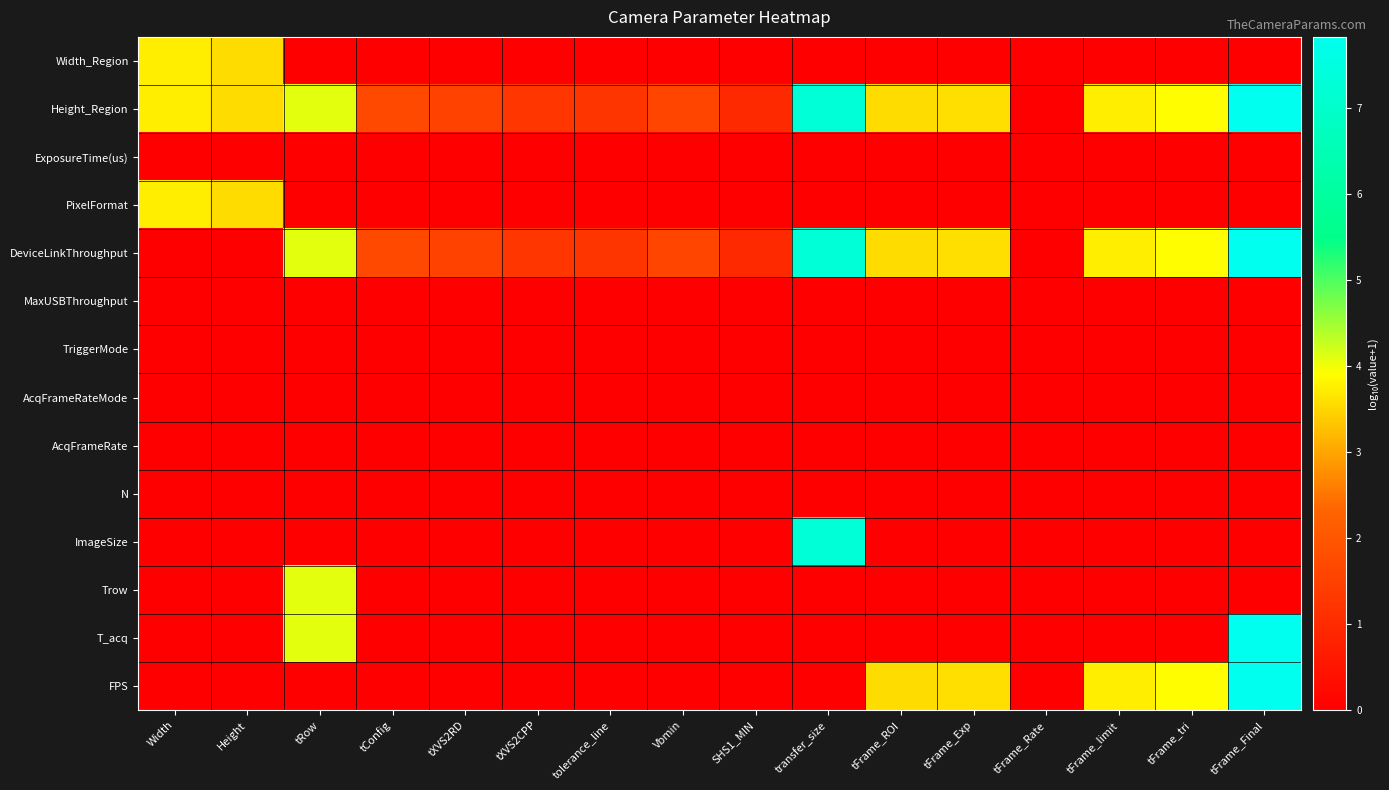

At how many categories does at least one series exceed 0?

15